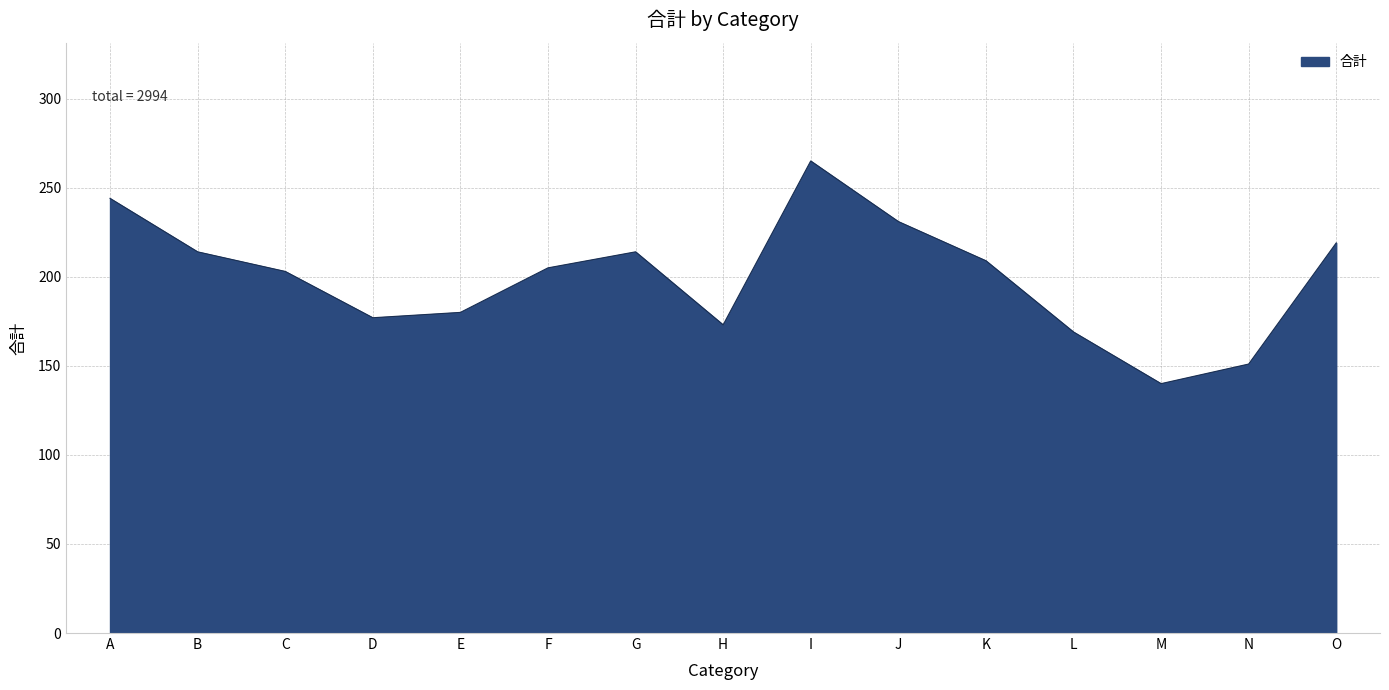

What is the change in value from D to G?

+37